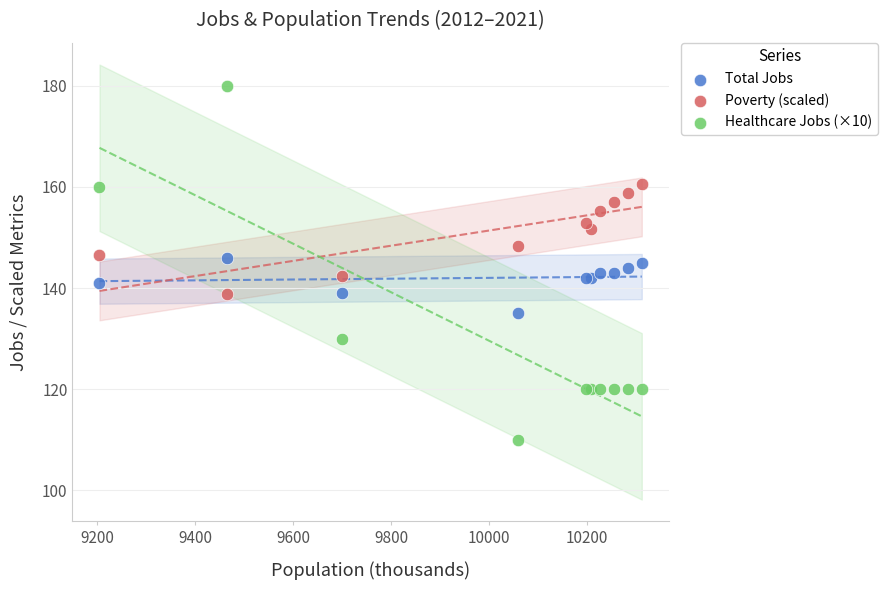

Which series contains the highest Y value?

Healthcare Jobs (×10)